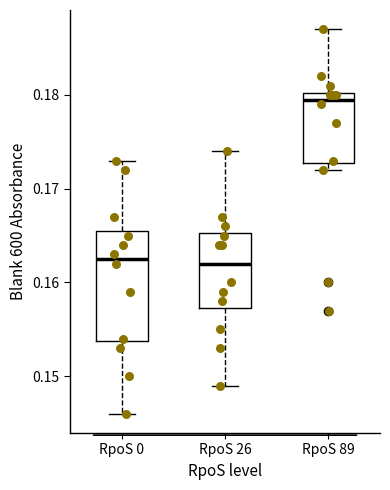

Reading left to right, read every box against the y-axis: the position of its median line, the range the box covers, and the ends of its whiskers. The values are not printed on the chart, so give them approximately, as read against the axis.

RpoS 0: median 0.163, box 0.154 to 0.166, whiskers 0.146 to 0.173
RpoS 26: median 0.162, box 0.157 to 0.165, whiskers 0.149 to 0.174
RpoS 89: median 0.180 (just below the box's upper edge), box 0.173 to 0.180, whiskers 0.172 to 0.187